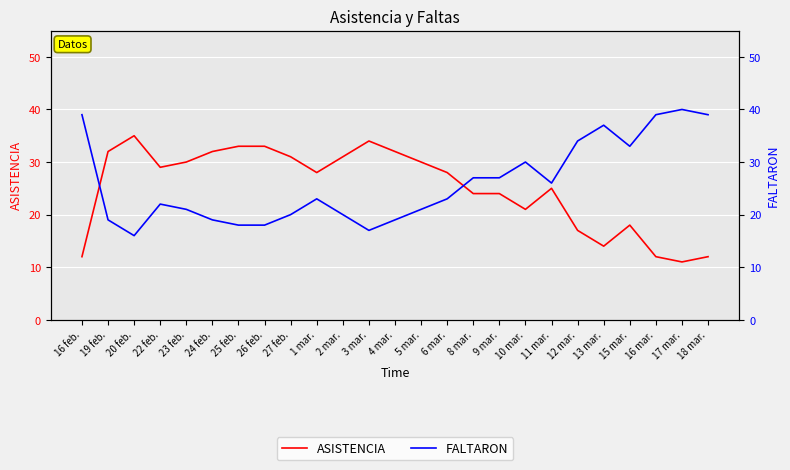

How many lines are shown in the chart?

2